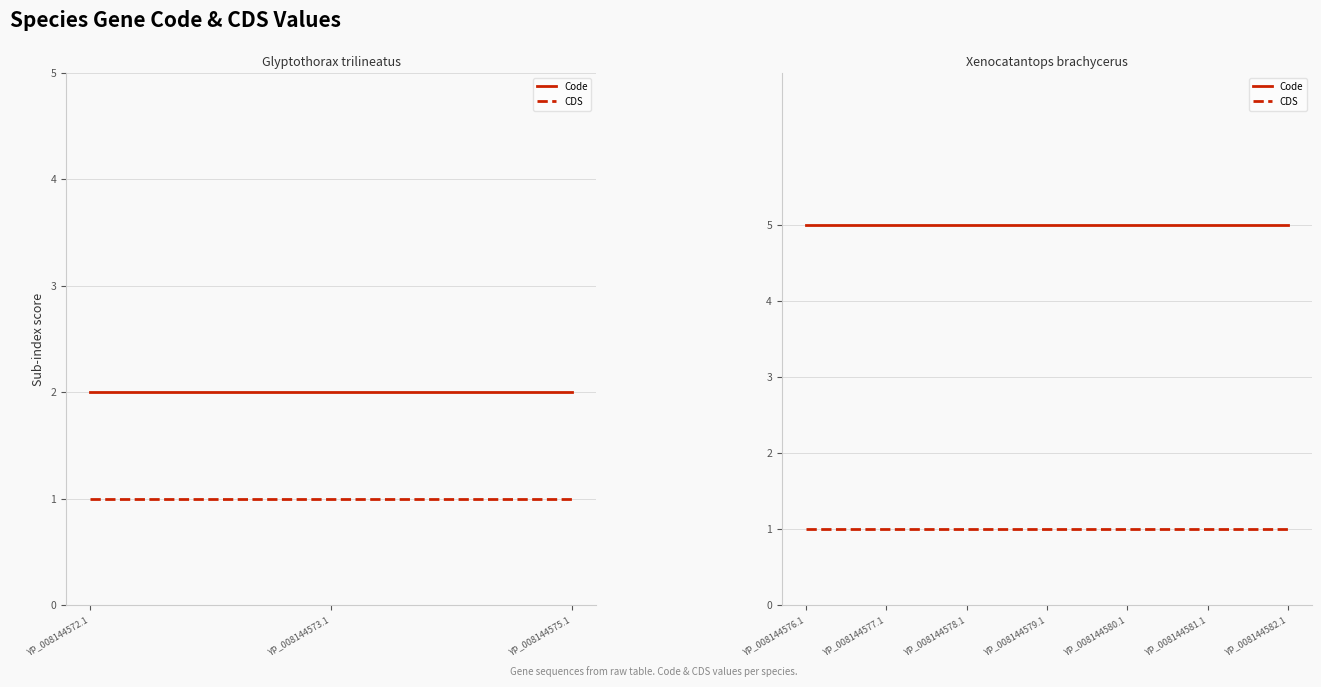

Which series has the largest range (max minus min)?

Code